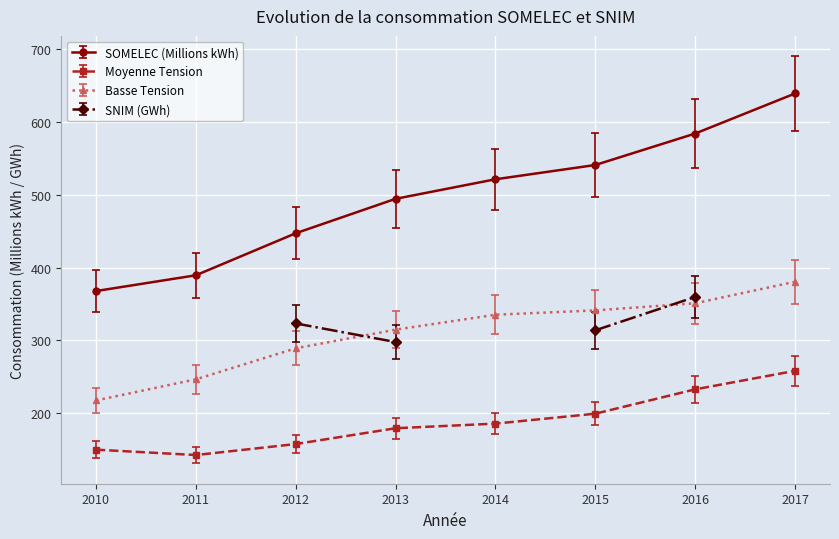

True or false: Moyenne Tension and SOMELEC (Millions kWh) intersect in this chart.

False